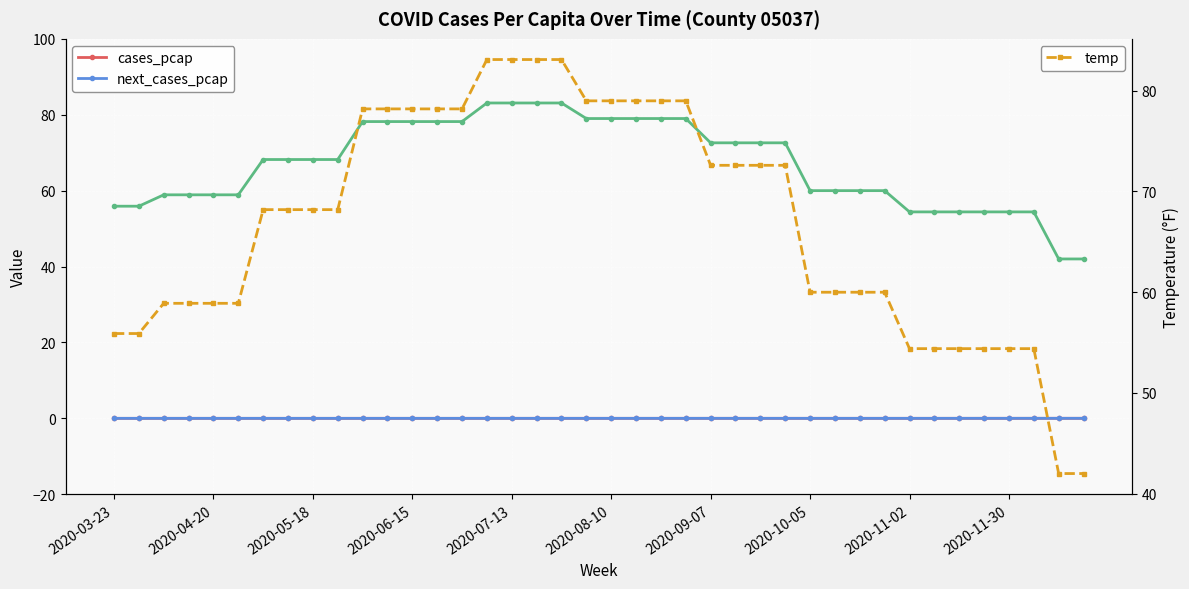

Rank the series by their maximum value, from lowest to highest.

cases_pcap, next_cases_pcap, temp